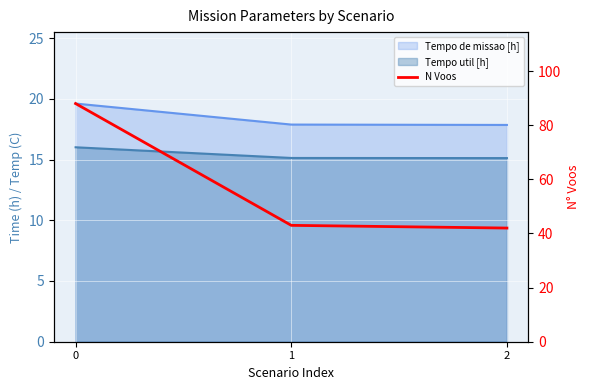

True or false: the data shows 43 at 1.

True